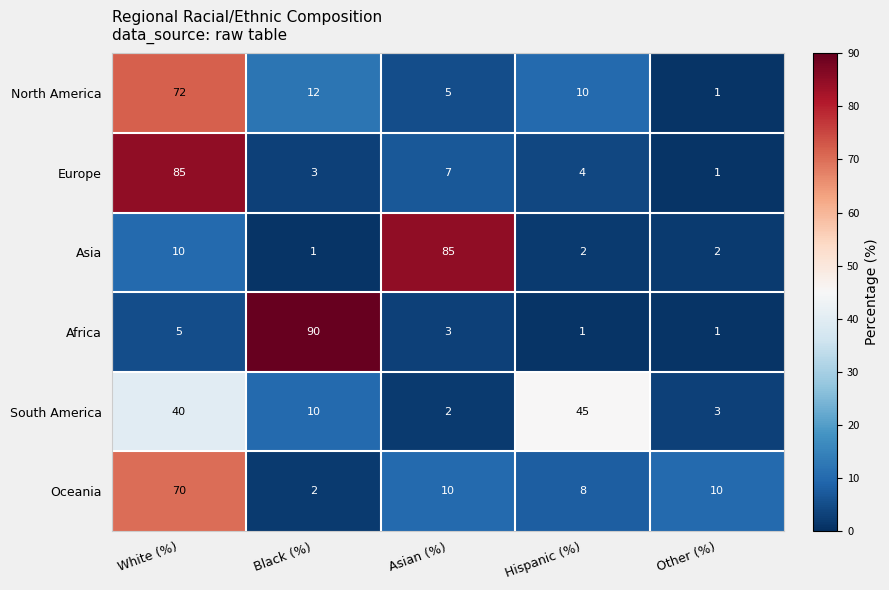

The value of Oceania at Asian (%) is 10. True or false?

True